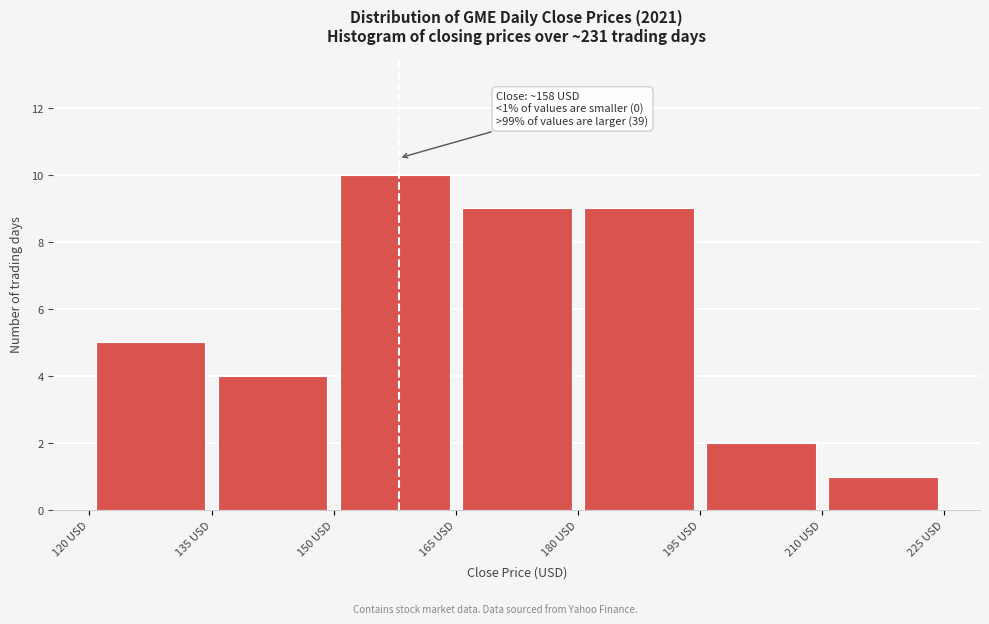

Over which range of the x-axis is the bar tallest?

150 to 165